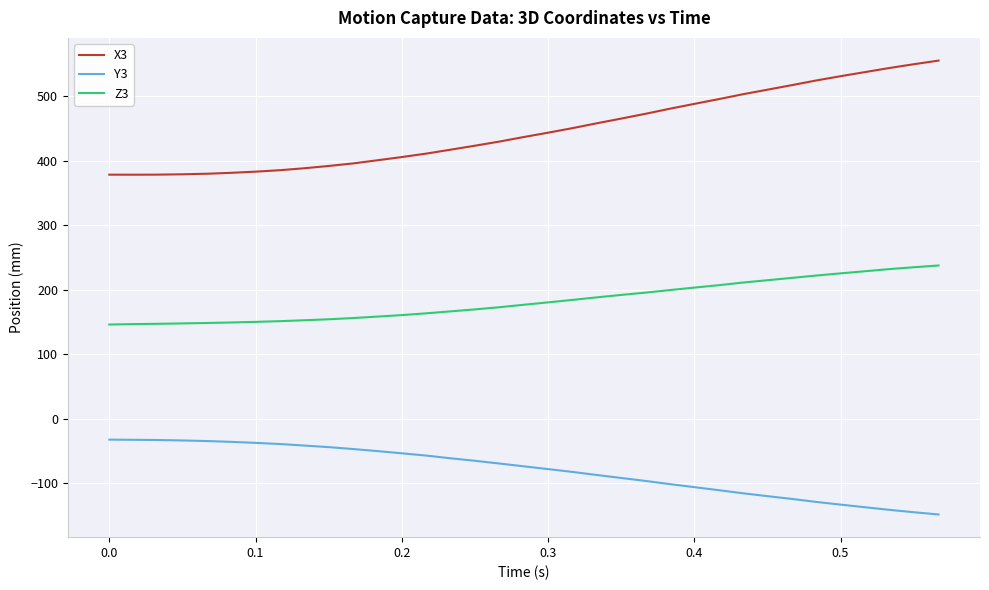

True or false: Z3 and Y3 cross at least once.

False